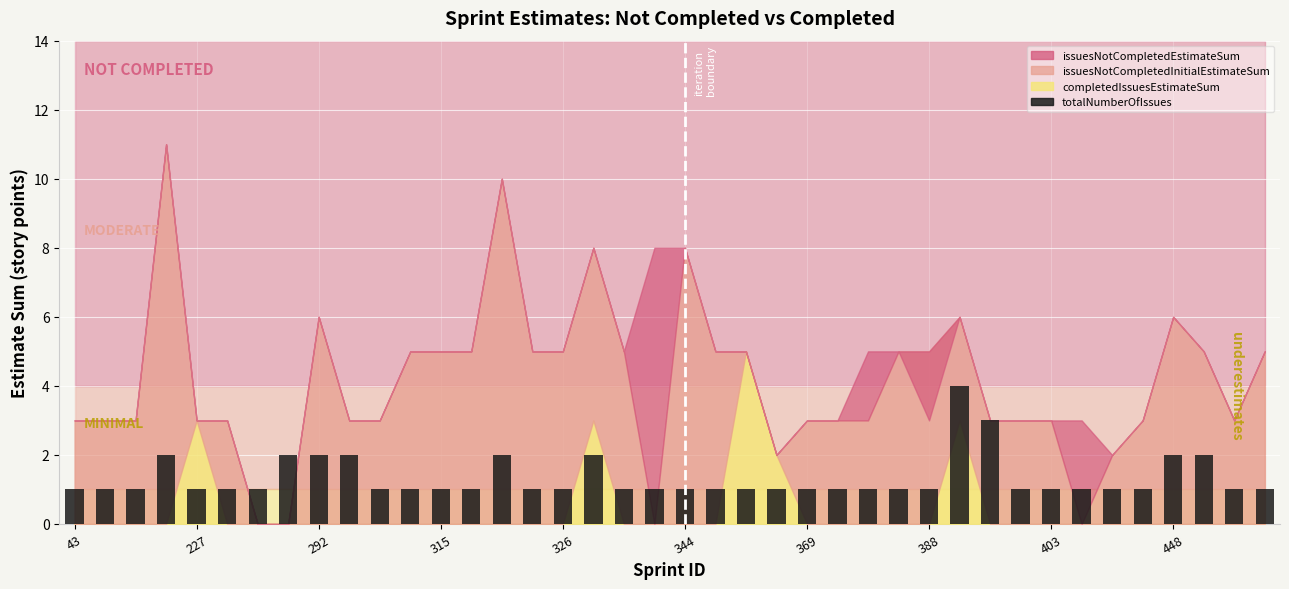

What is the greatest value displayed?

4